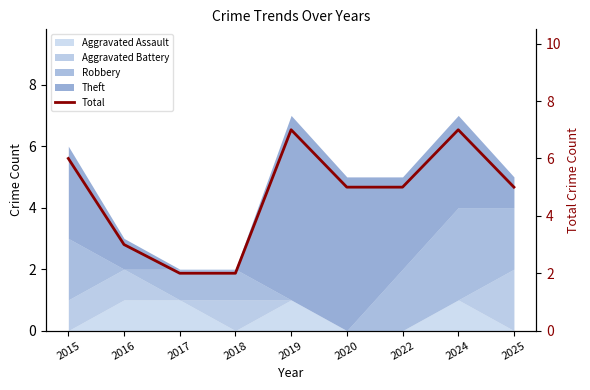

What is the value of the 4th point from the left?

2